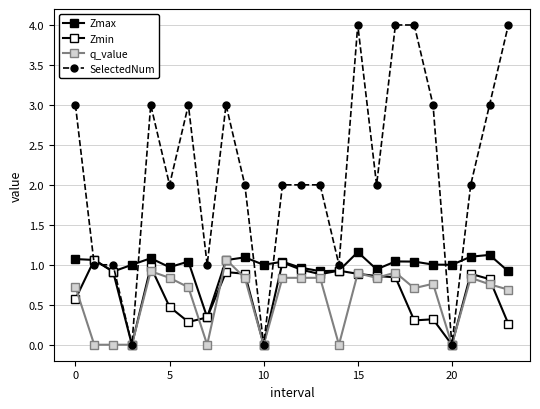

How many distinct data groups are displayed?

4